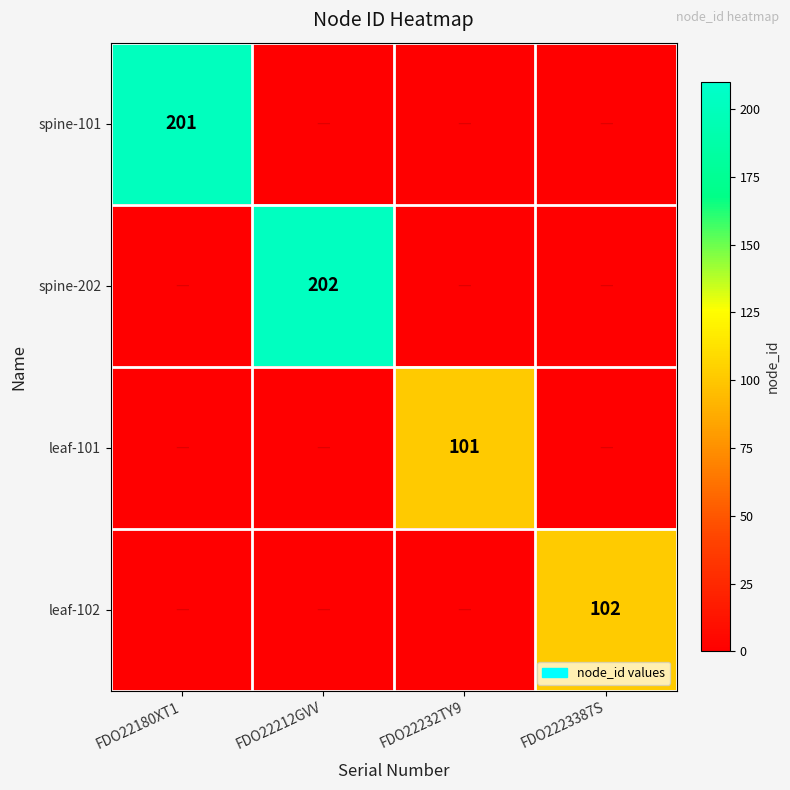

The leaf-102 series shows 37 at FDO2223387S. True or false?

False